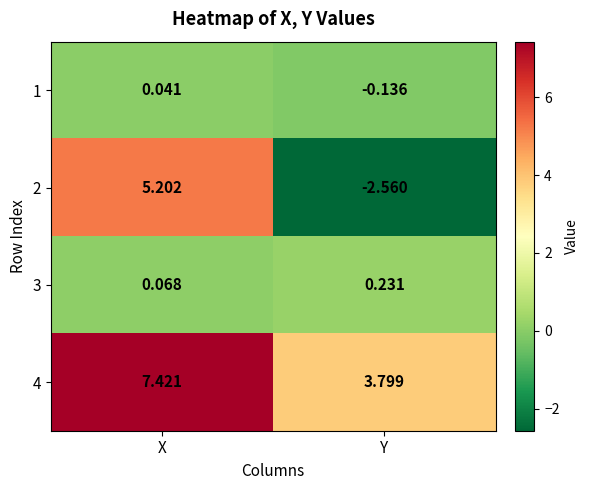

Which category has the highest value across all series?

X